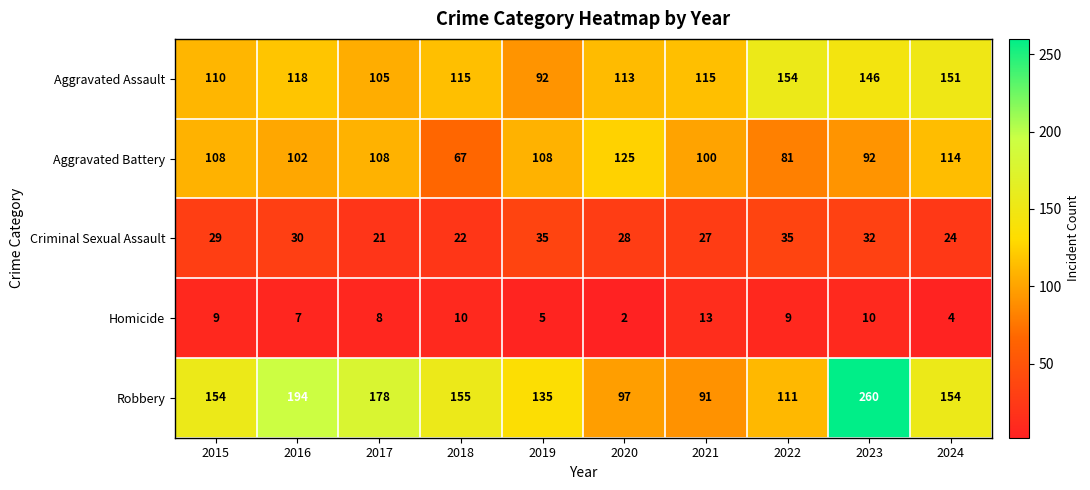

What is the spread (max minus min) of values at 2015?

145